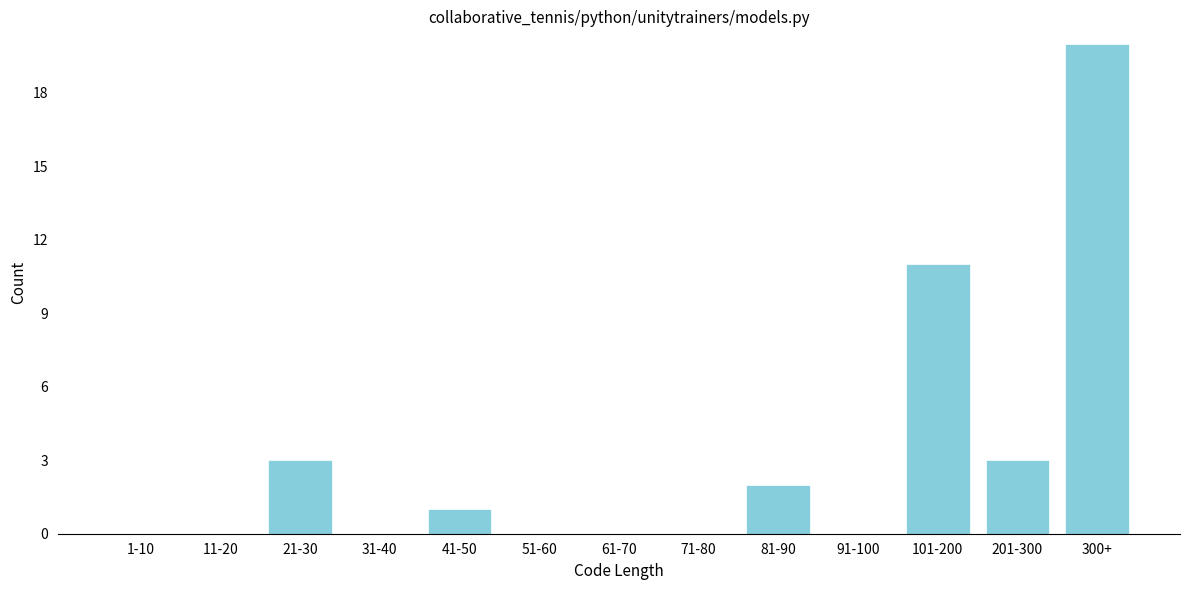

Reading left to right, list all the values displayed in this chart.

1-10=0	11-20=0	21-30=3	31-40=0	41-50=1	51-60=0	61-70=0	71-80=0	81-90=2	91-100=0	101-200=11	201-300=3	300+=20